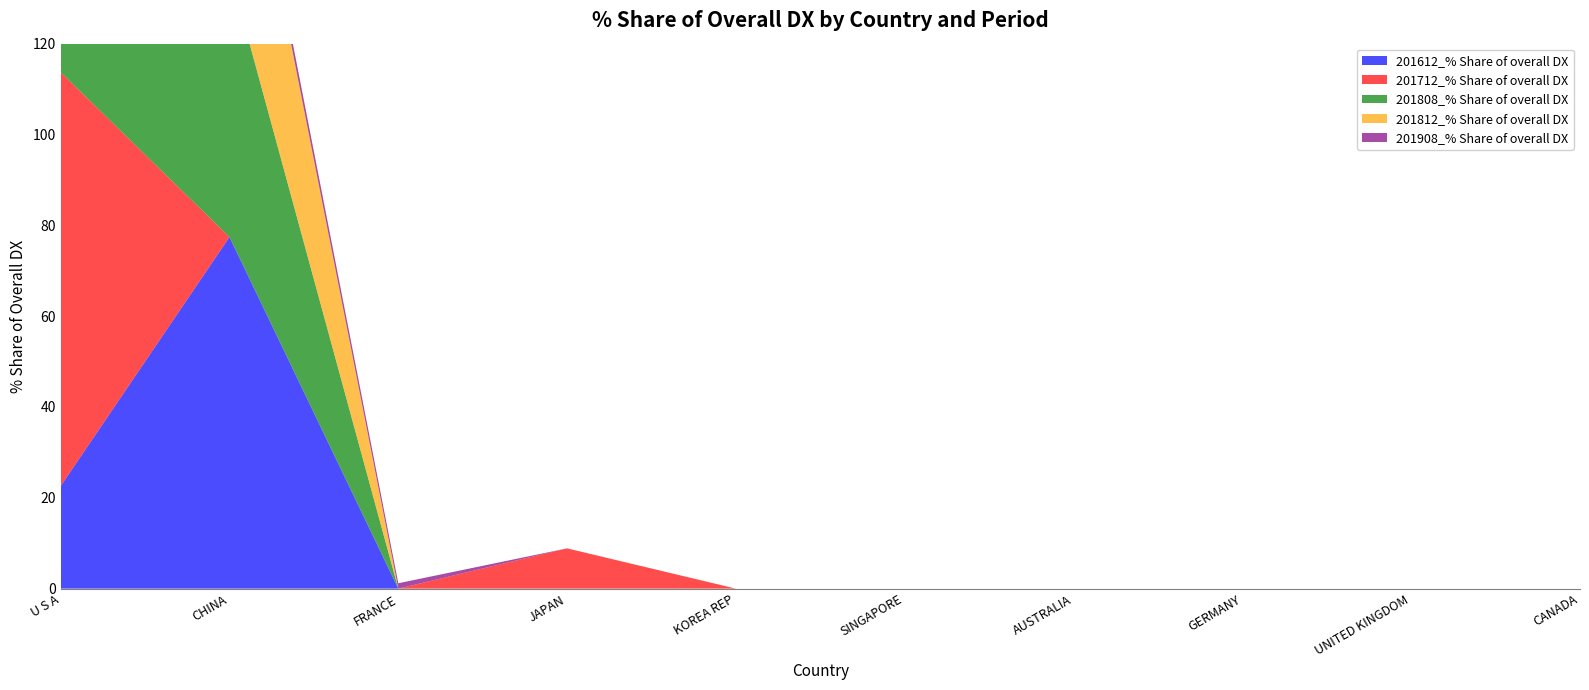

Reading right to left, extract all data points from this chart.

201612_% Share of overall DX: 0.0	0.0	0.0	0.0	0.0	0.0	0.0	0.0	77.4	22.6
201712_% Share of overall DX: 0.0	0.0	0.0	0.0	0.0	0.0	8.9	0.0	0.0	91.1
201808_% Share of overall DX: 0.0	0.0	0.0	0.0	0.0	0.0	0.0	0.0	58.8	41.2
201812_% Share of overall DX: 0.0	0.0	0.0	0.0	0.0	0.0	0.0	0.0	52.7	47.3
201908_% Share of overall DX: 0.0	0.0	0.0	0.0	0.0	0.0	0.0	1.2	2.5	96.3